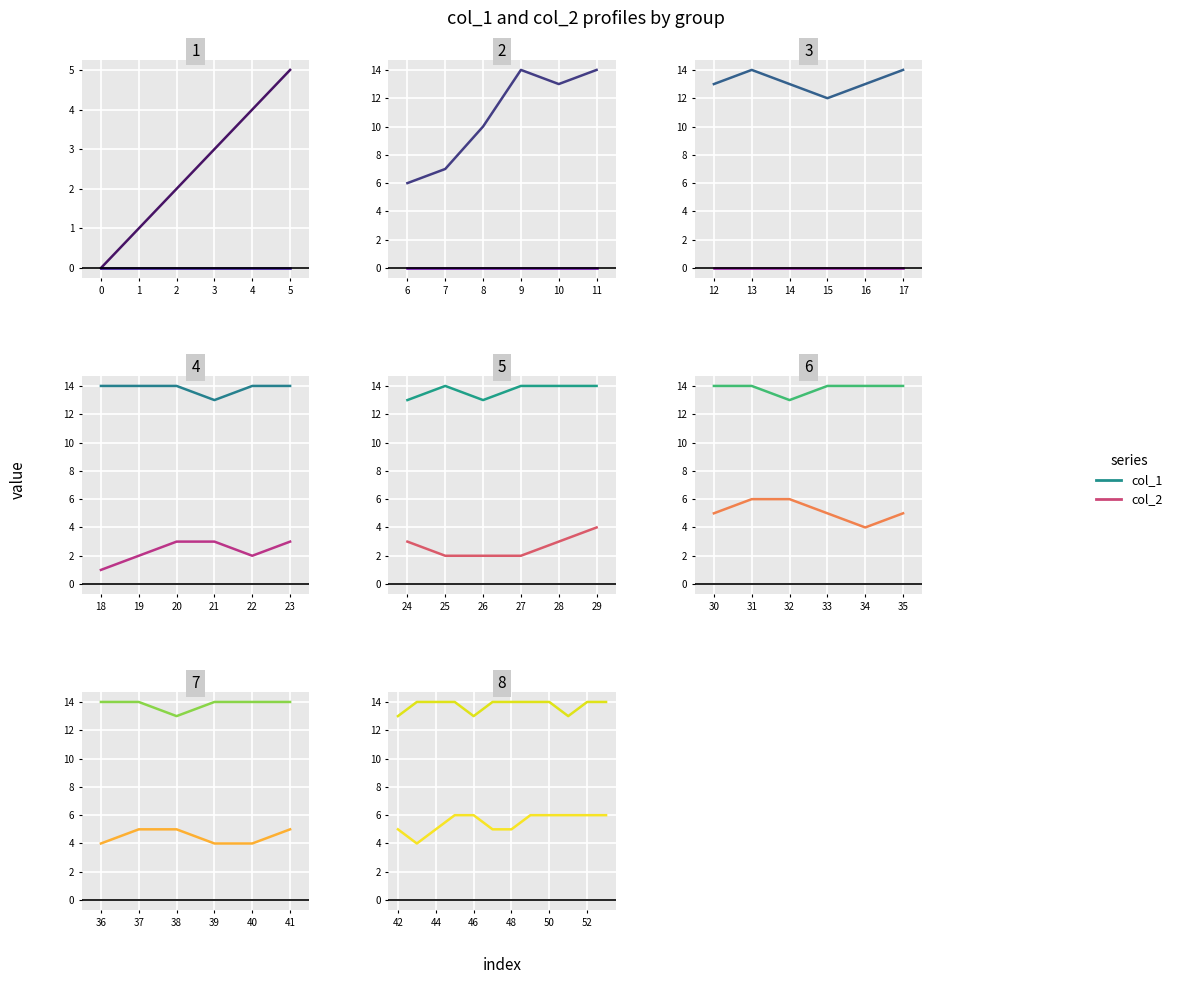

True or false: col_2 and col_1 cross at least once.

False